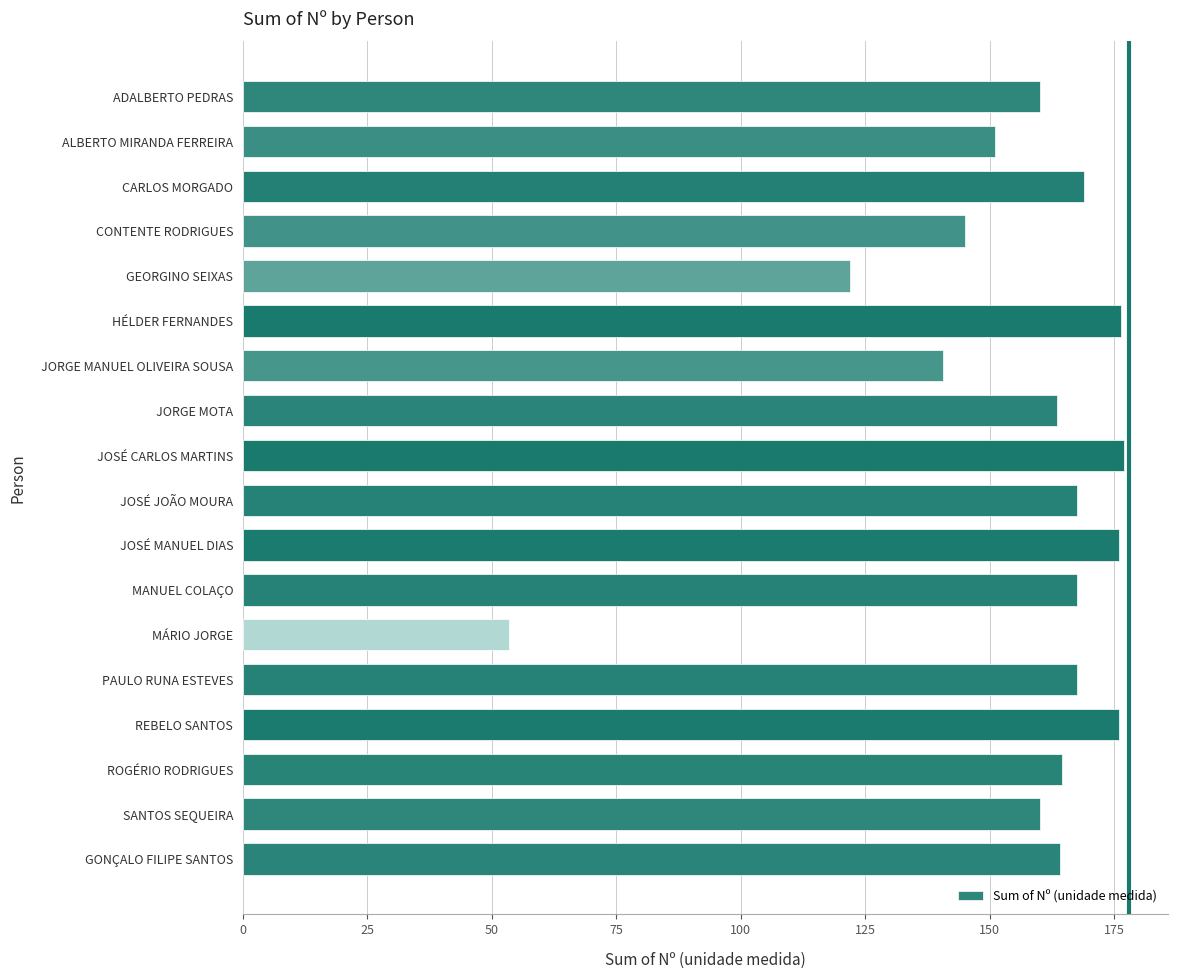

The chart shows a value of 167.5 at PAULO RUNA ESTEVES. True or false?

True